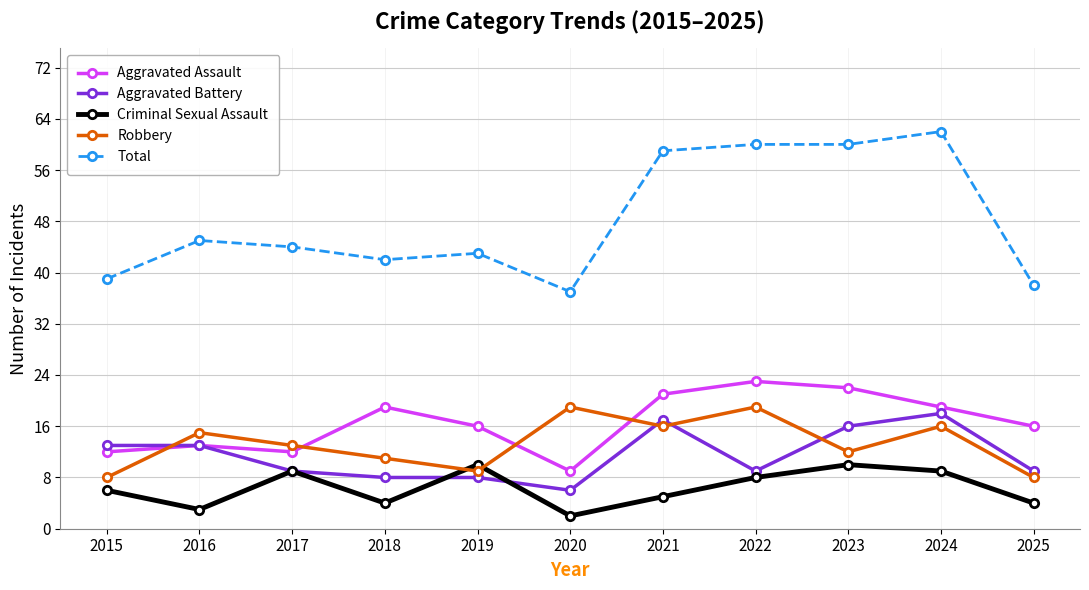

At which category does the chart reach its peak across all series?

2024